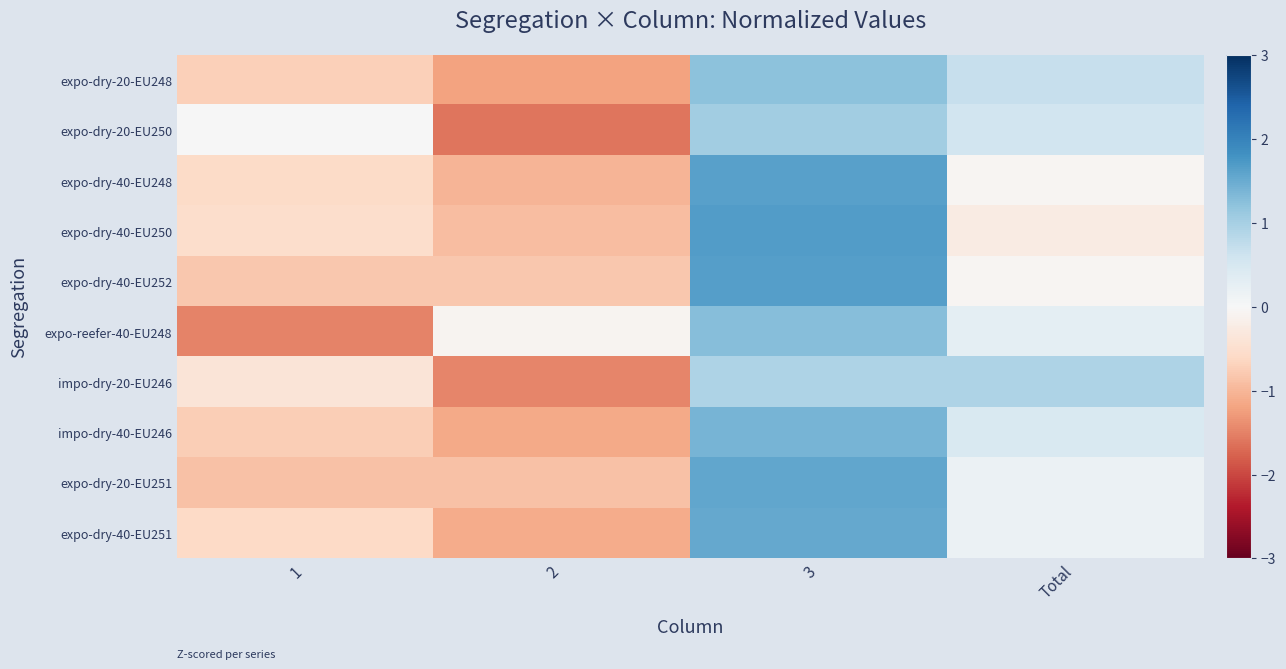

What is the maximum value shown in the chart?

1.7